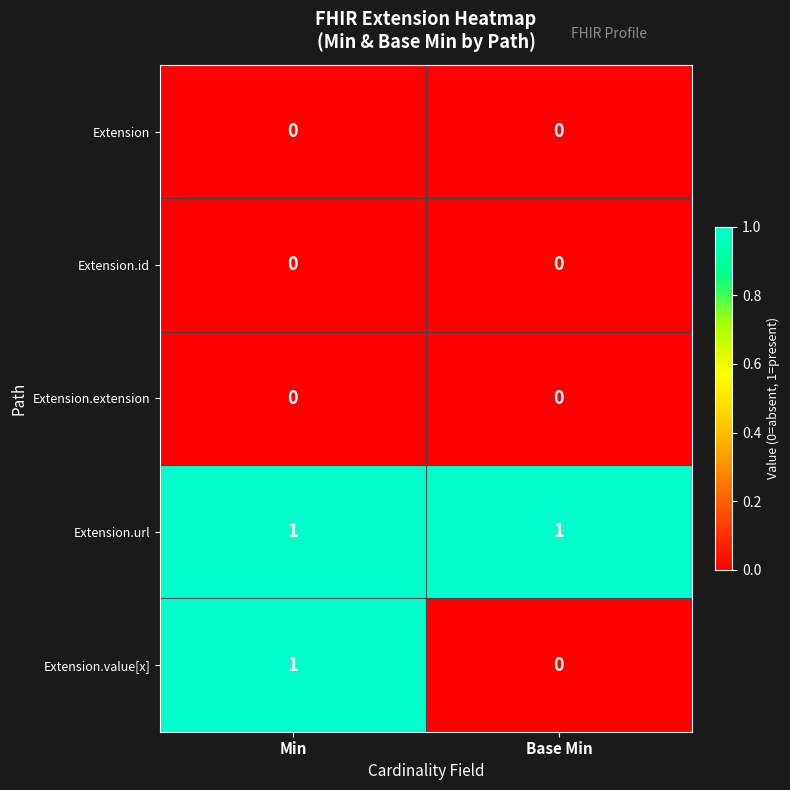

Is it true that Extension.extension equals 0 at Base Min?

True